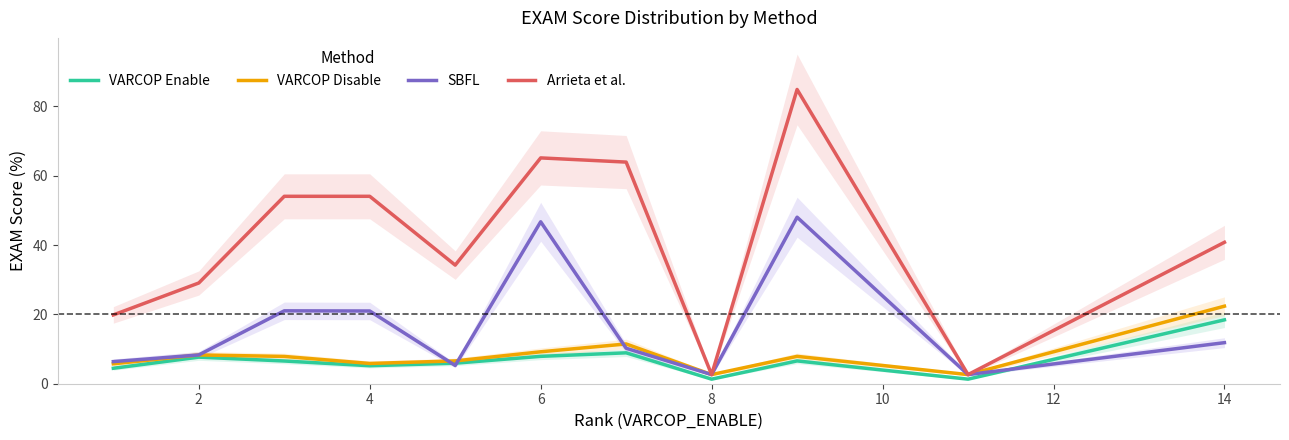

Which series has the largest range (max minus min)?

Arrieta et al.